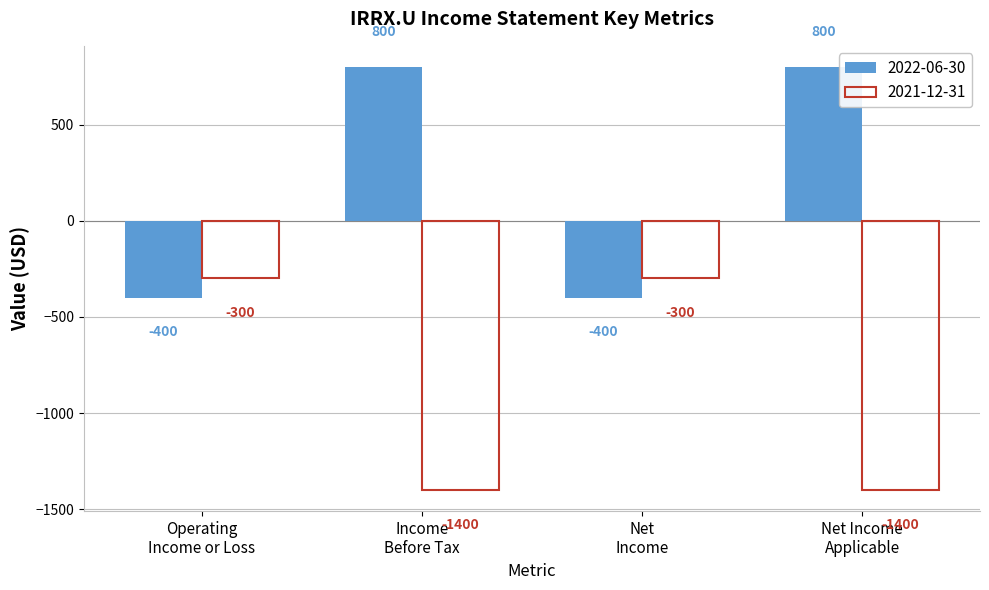

List the series in order of their peak value, highest first.

2022-06-30, 2021-12-31